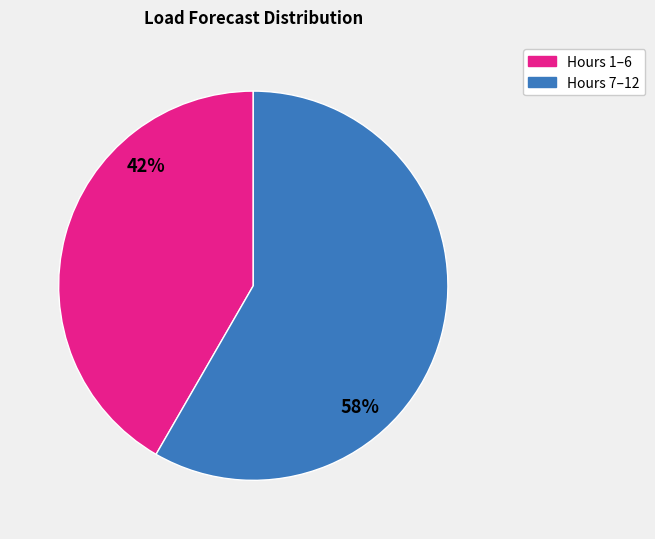

To the nearest percent, what is the average slice percentage?

50%